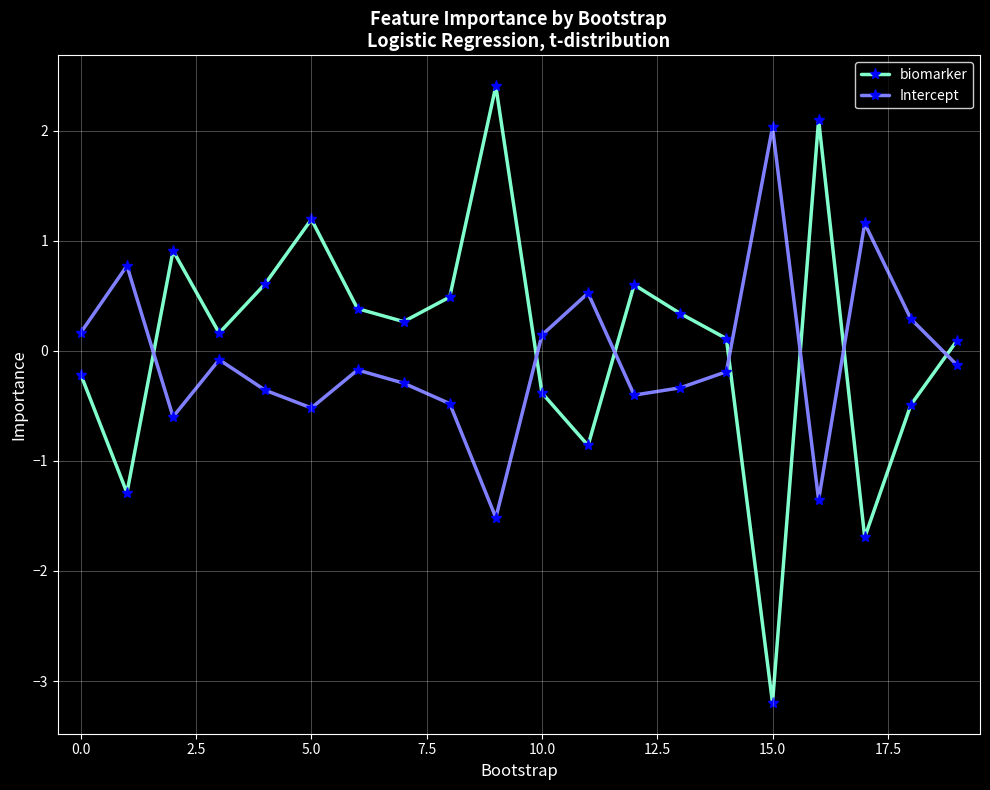

Which series has the largest range (max minus min)?

biomarker